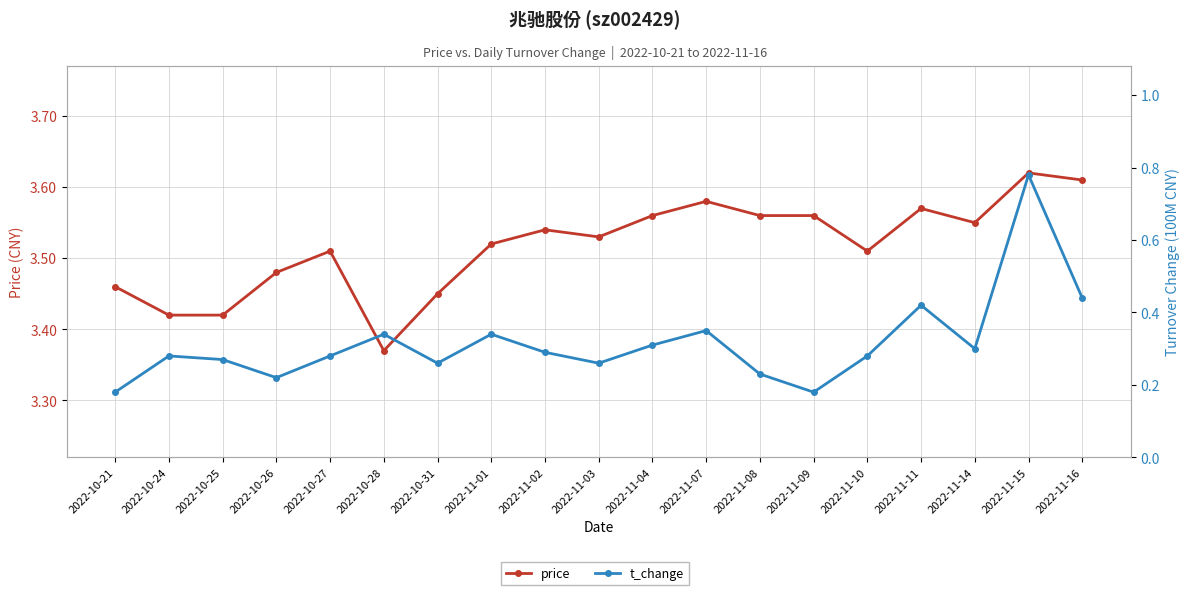

What is the sum of all t_change values?

6.0